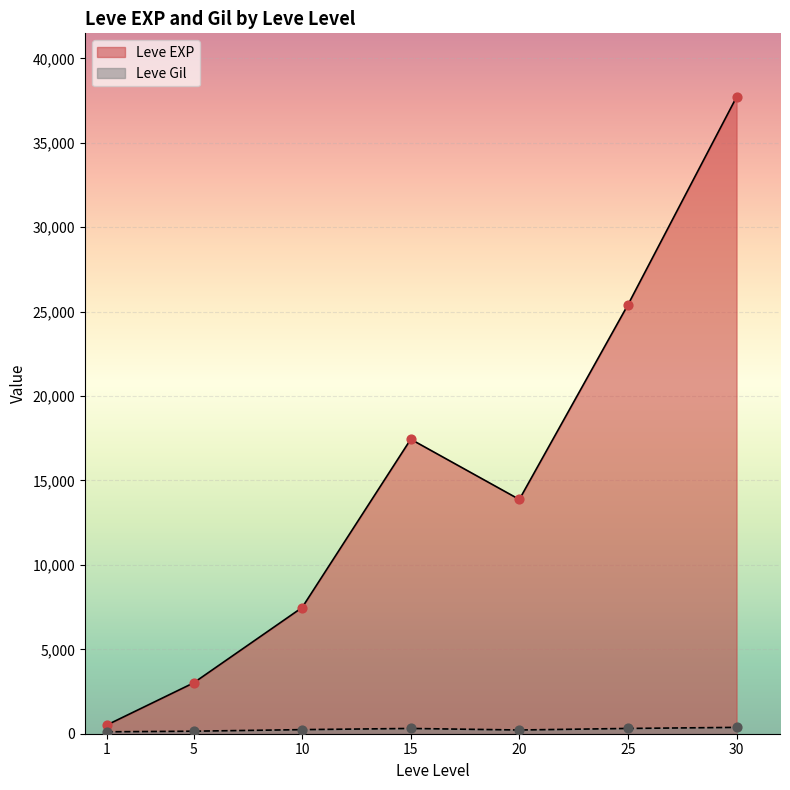

Which series contains the highest Y value?

Leve EXP